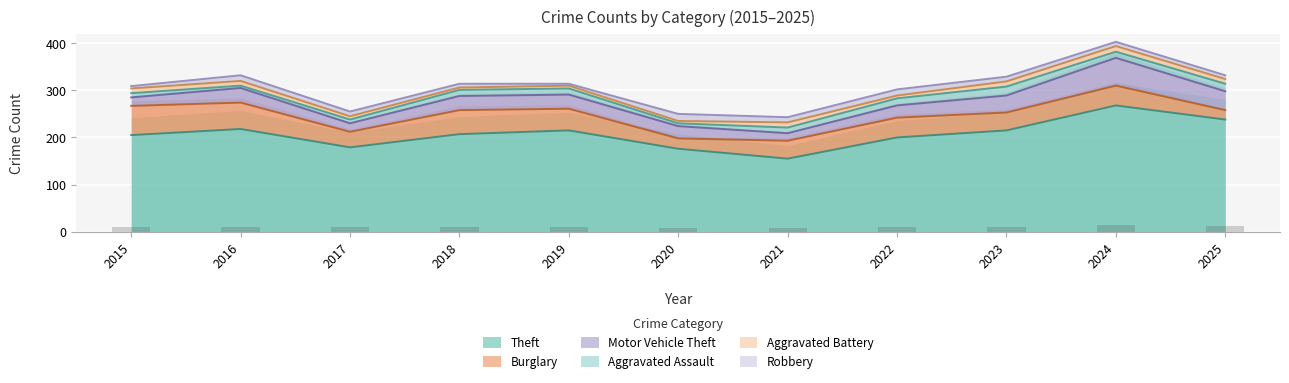

Which series has the widest spread of values?

Theft